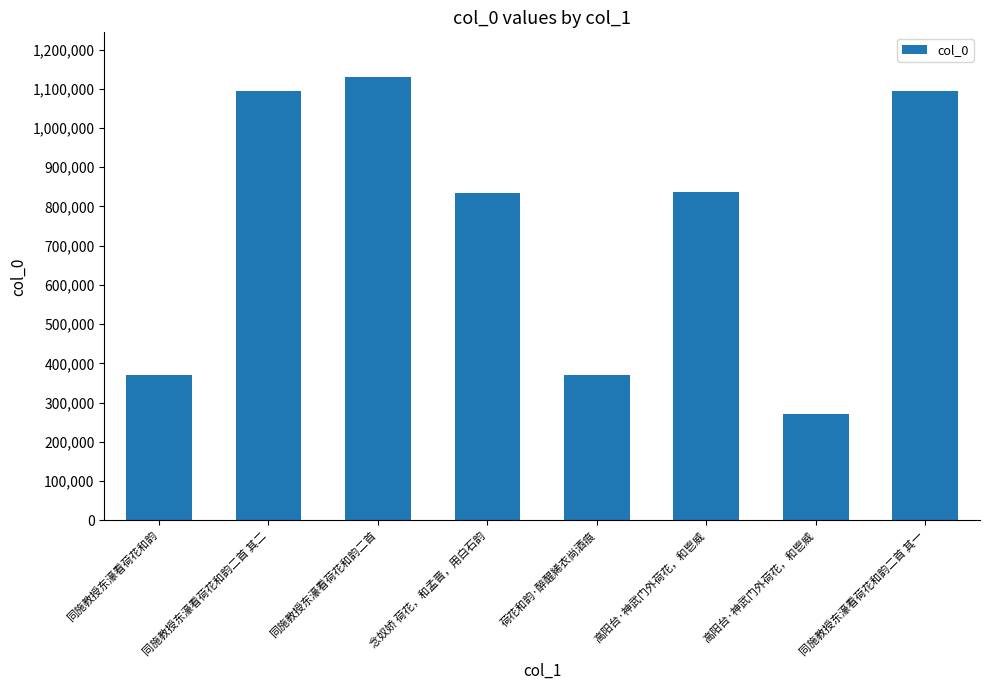

What is the sum of all values?

6006008